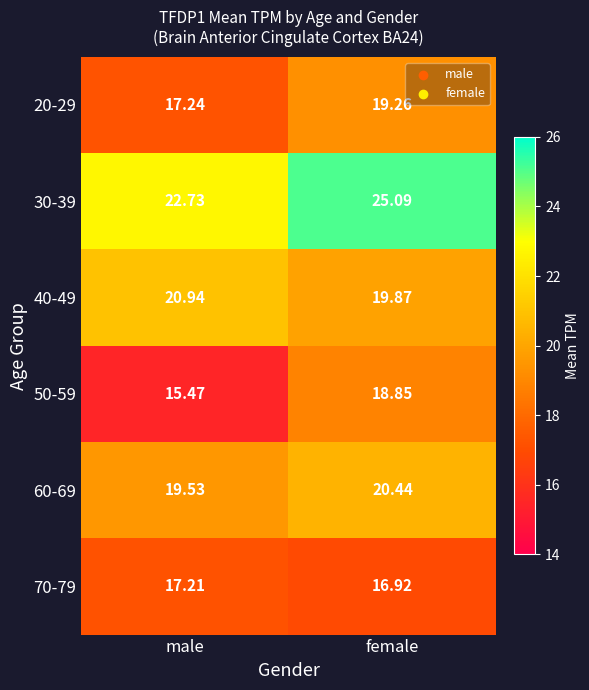

How many series are shown in this chart?

6